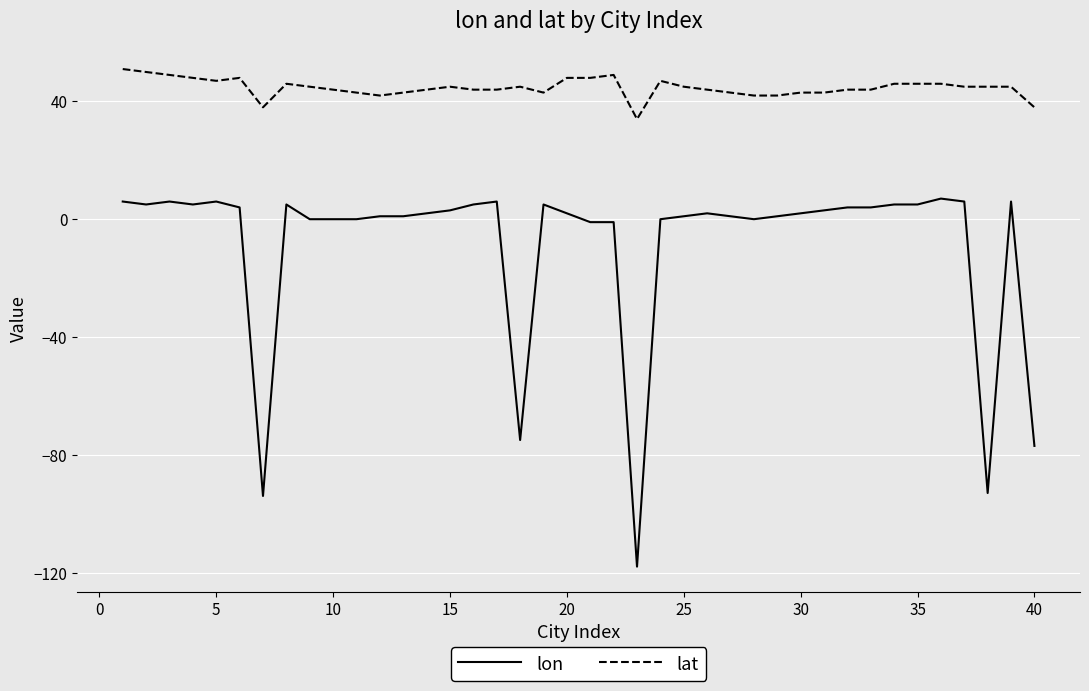

What is the minimum value shown in the chart?

-118